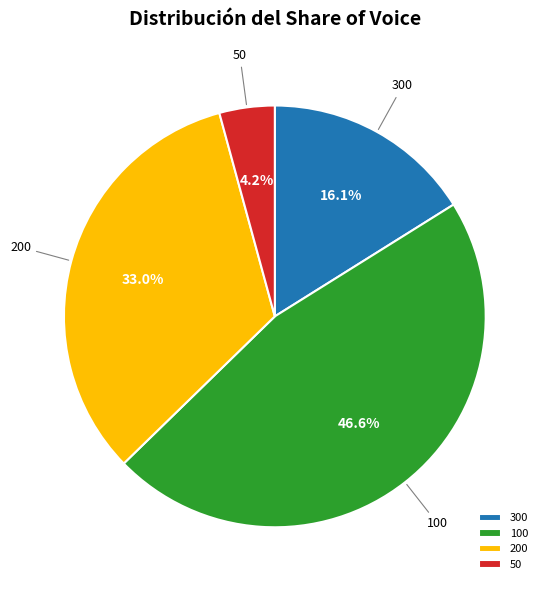

How many slices are in this pie chart?

4